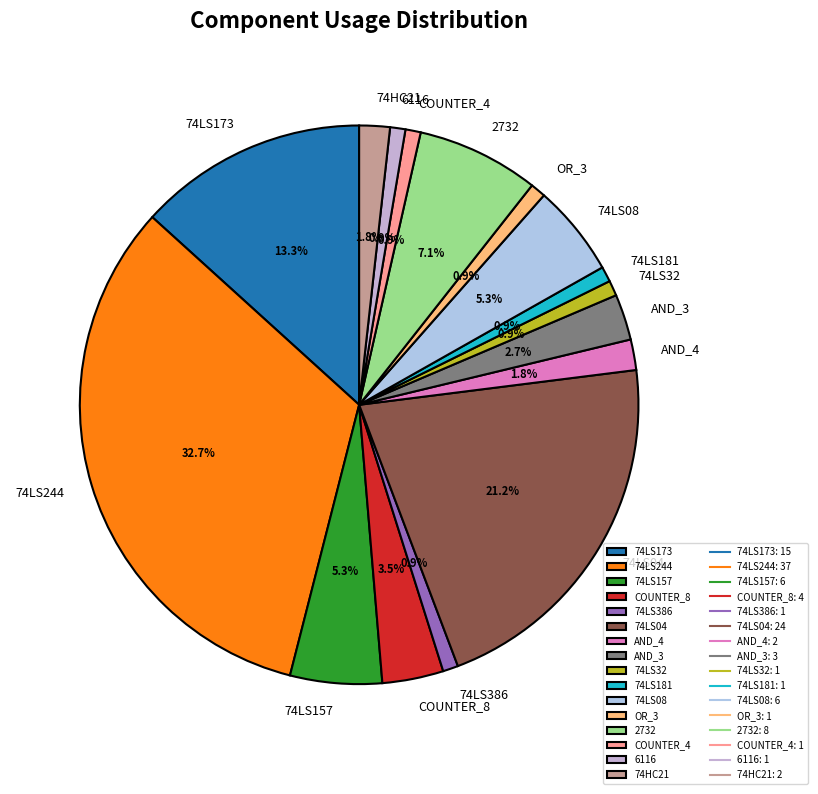

Combined, do 74LS386 and OR_3 account for over 50%?

No